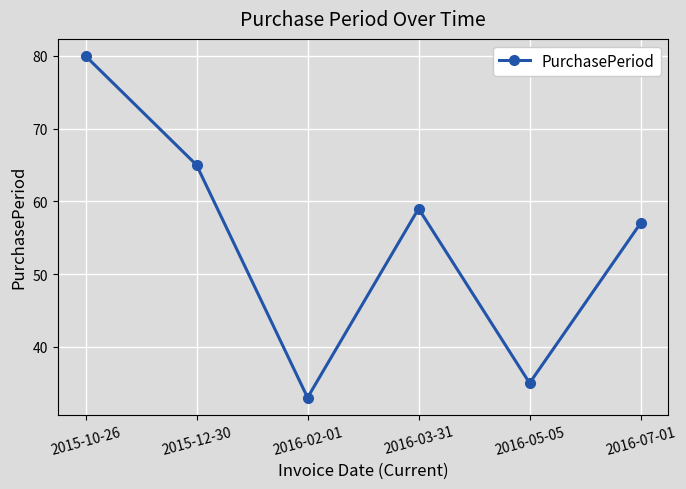

What is the difference between the maximum and minimum values?

47